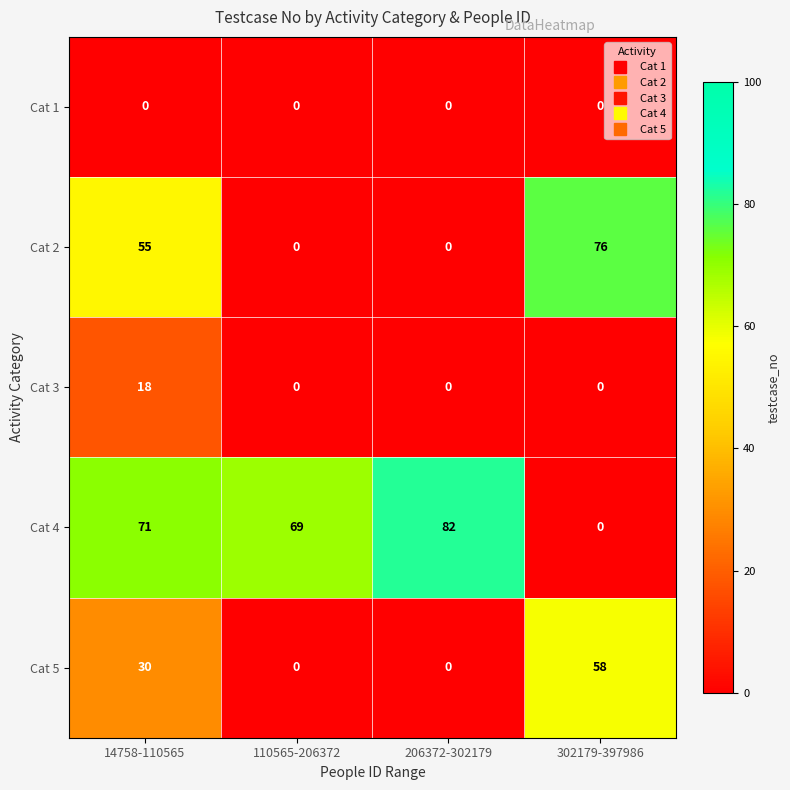

How many Cat 2 values are between 0 and 76?

4